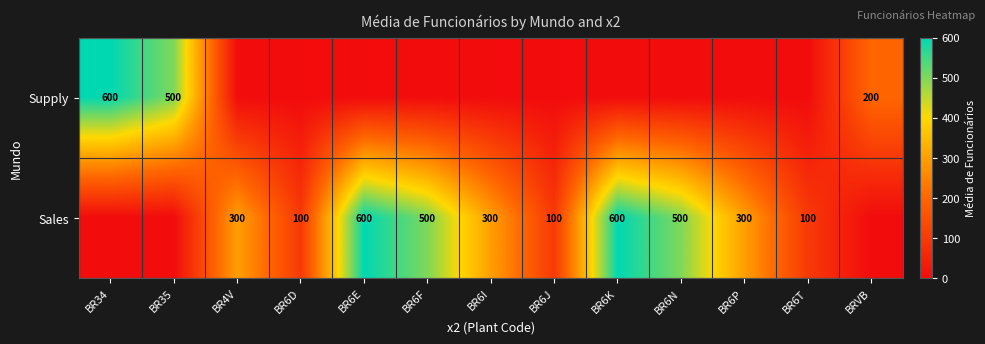

What is the total value across all series at BR6P?

300